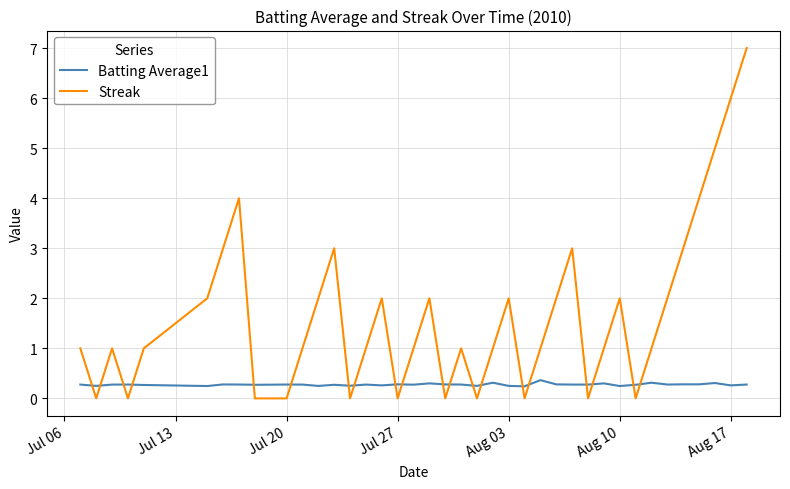

What is the maximum value shown in the chart?

7.0